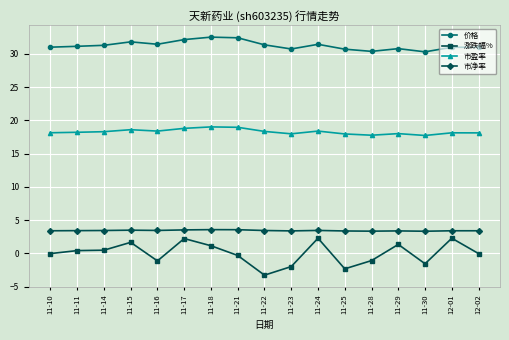

True or false: 涨跌幅% and 价格 intersect in this chart.

False